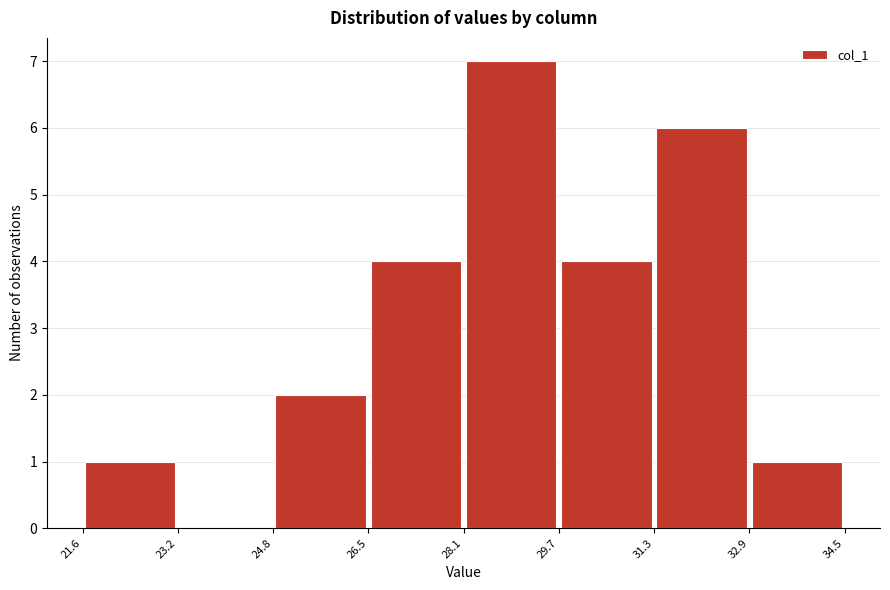

Reading left to right, transcribe this chart: for each bar, give the range it covers on the x-axis and its height. The values are not printed on the chart, so give them approximately, as read against the axis.

21.6 to 23.2: 1
23.2 to 24.8: 0
24.8 to 26.5: 2
26.5 to 28.1: 4
28.1 to 29.7: 7
29.7 to 31.3: 4
31.3 to 32.9: 6
32.9 to 34.5: 1